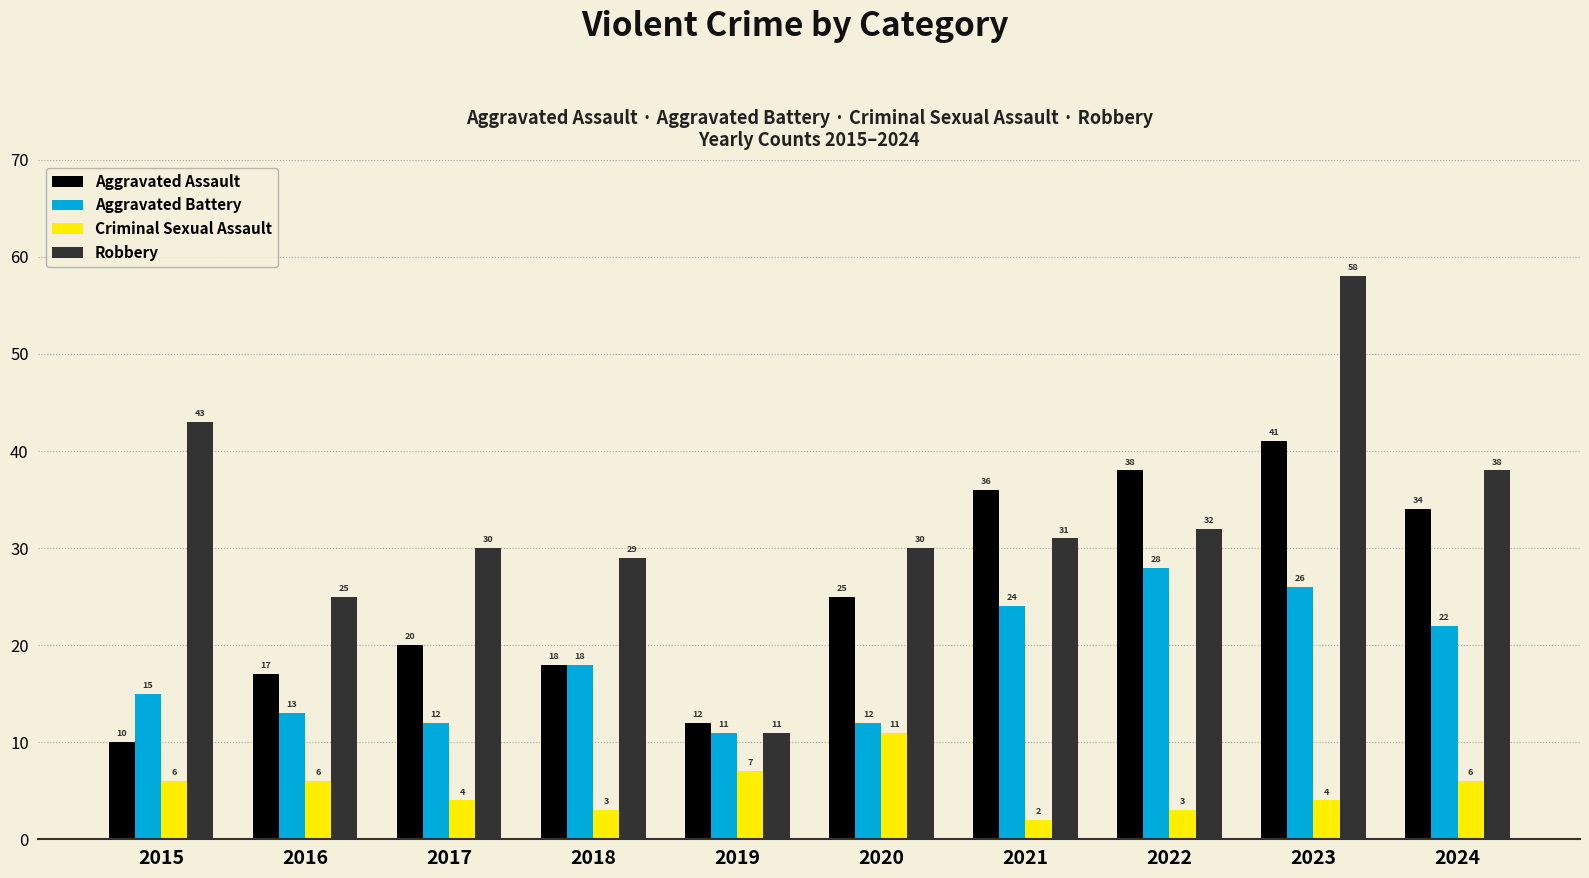

At which category is the sum across all series the highest?

2023